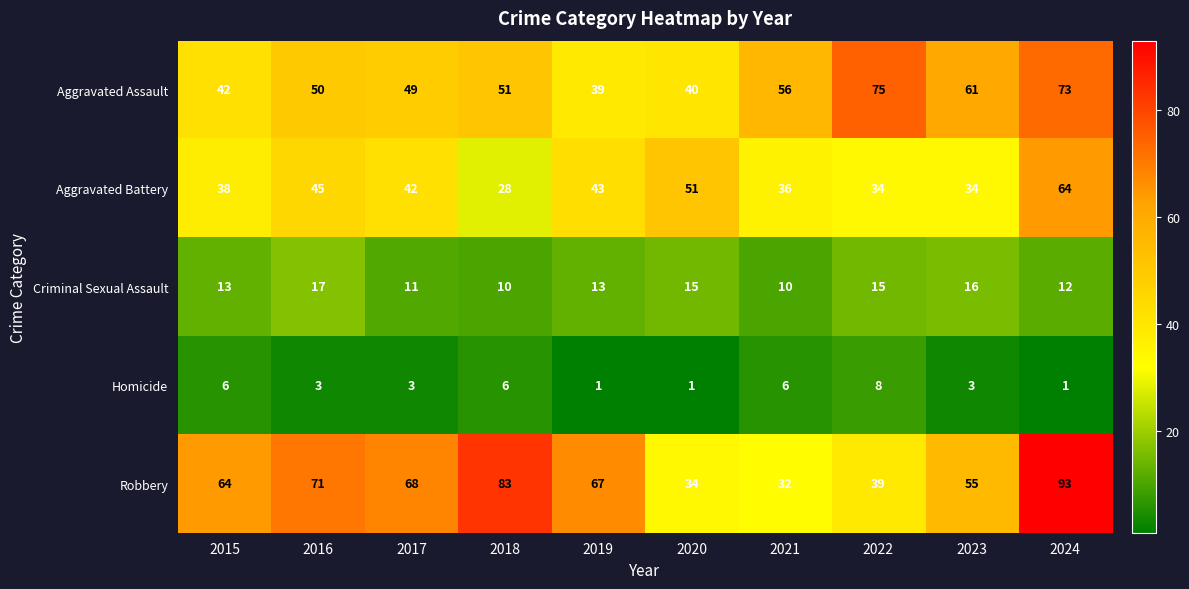

What is the minimum value for Criminal Sexual Assault?

10